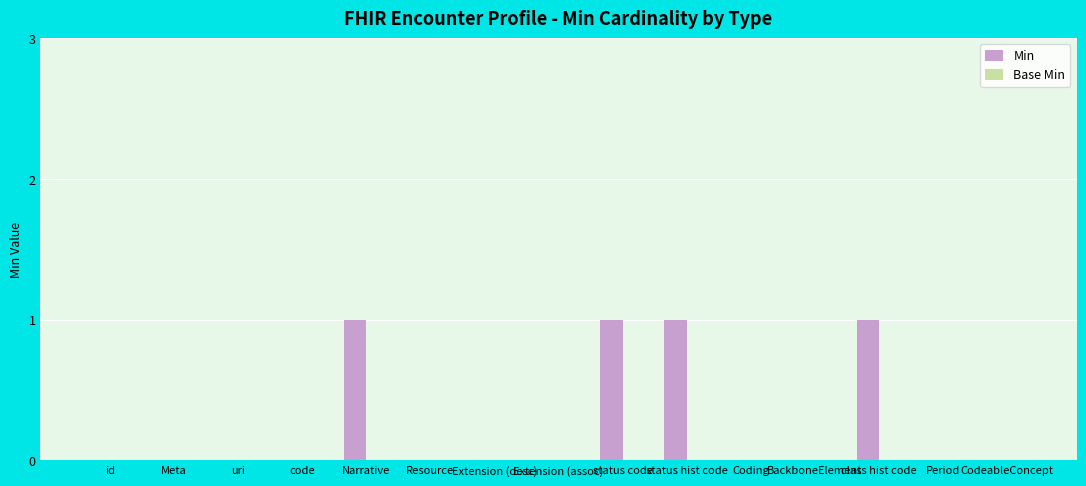

The value at Extension (desc) is 0. True or false?

True